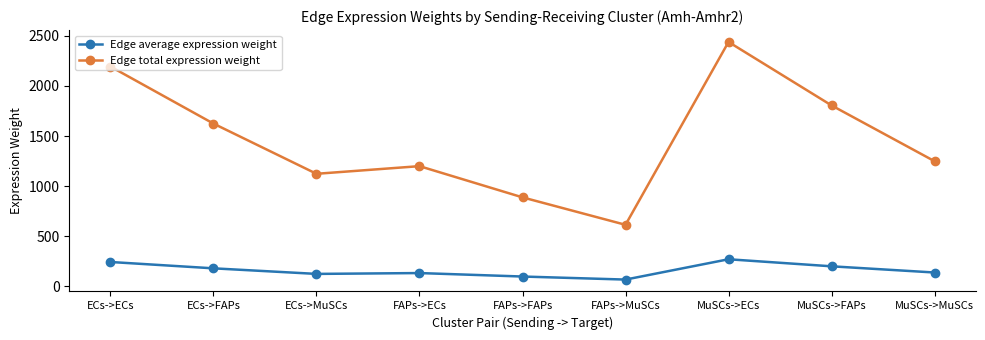

In Edge total expression weight, how many points are lower than both neighbors (excluding endpoints)?

2